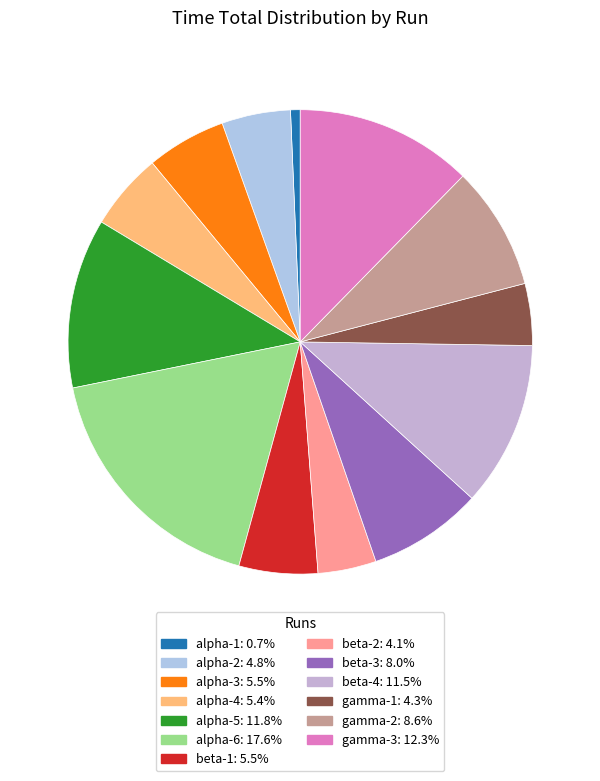

Approximately how many times larger is the value at alpha-3 compared to alpha-1?

8.2